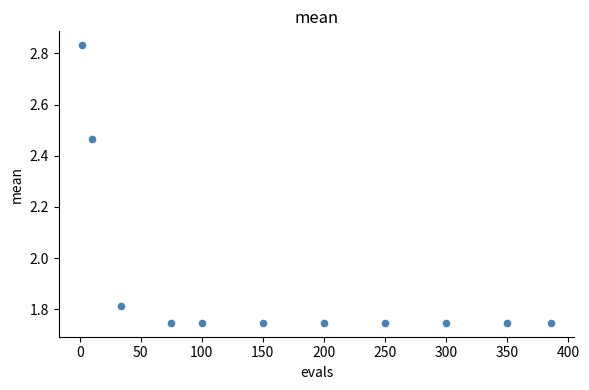

What is the range of X values (max minus min)?

384.0